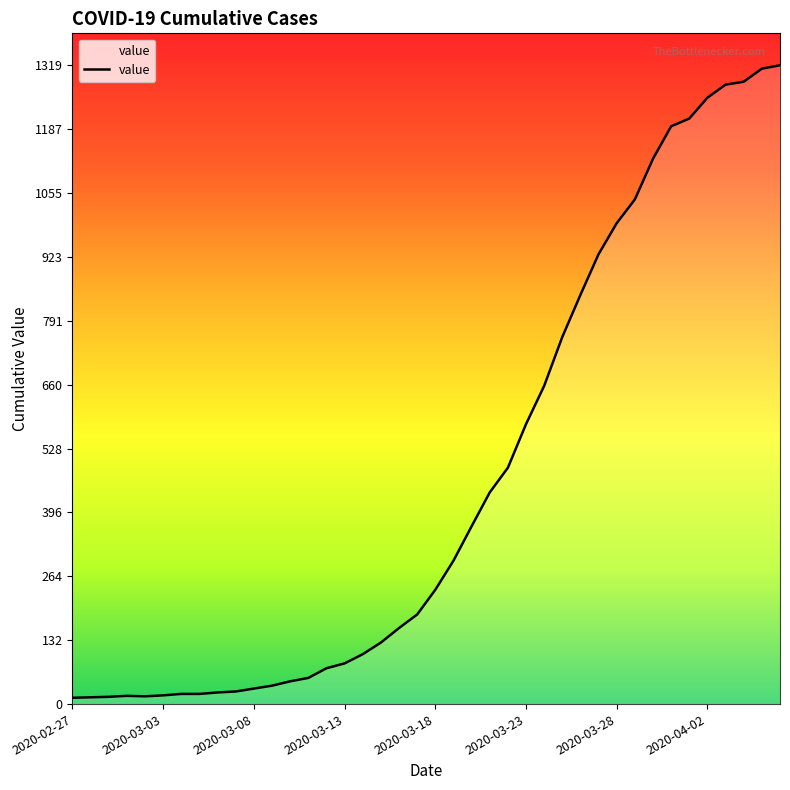

What is the maximum value shown in the chart?

1319